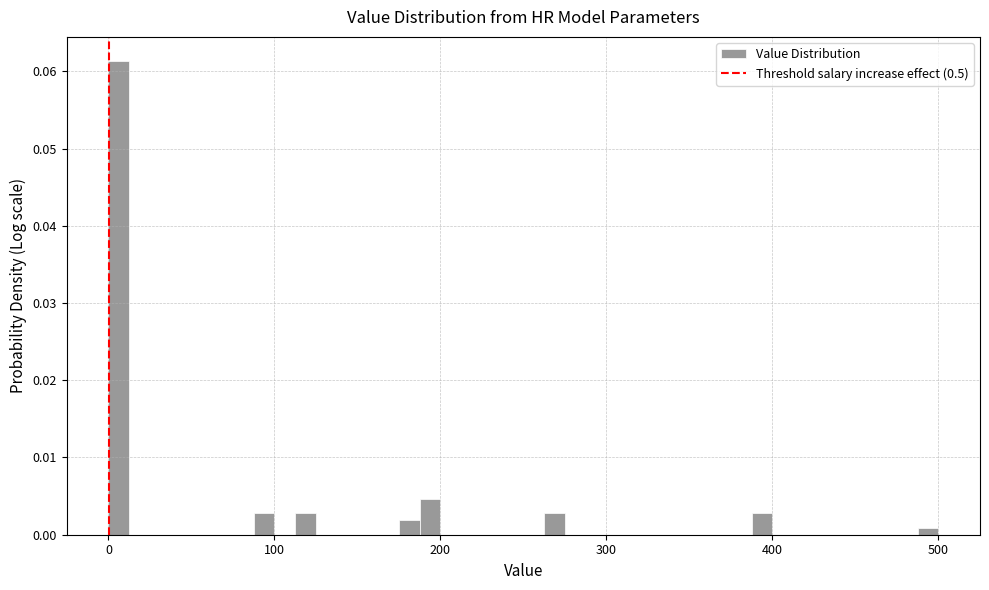

Read against the x-axis, roughly where is the centre of the tallest bar?

10